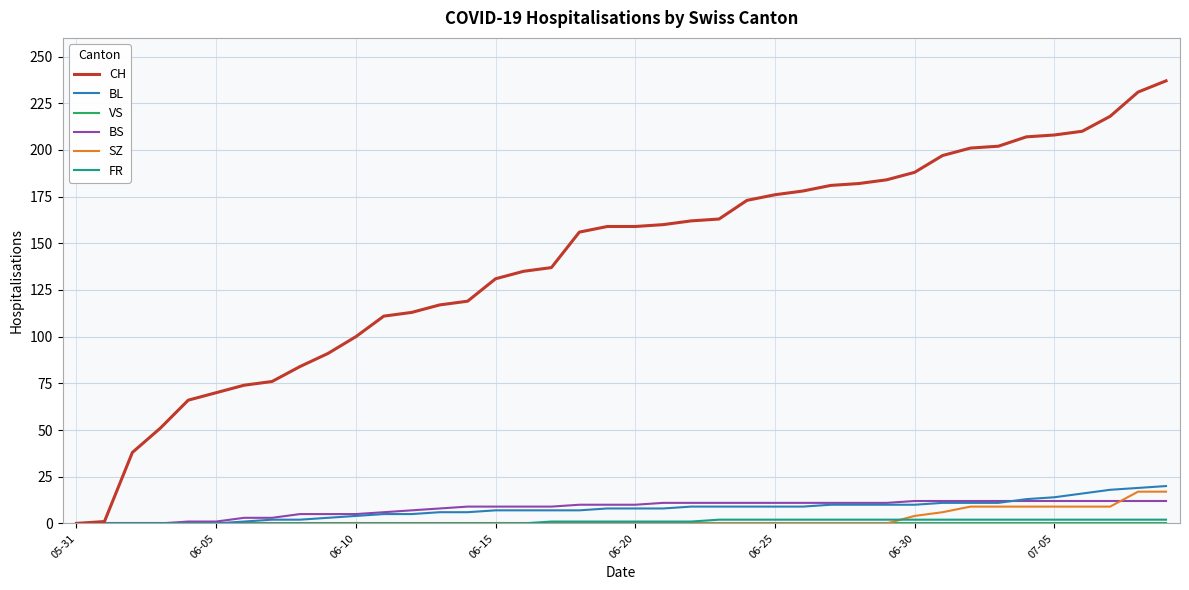

What is the greatest value displayed?

237